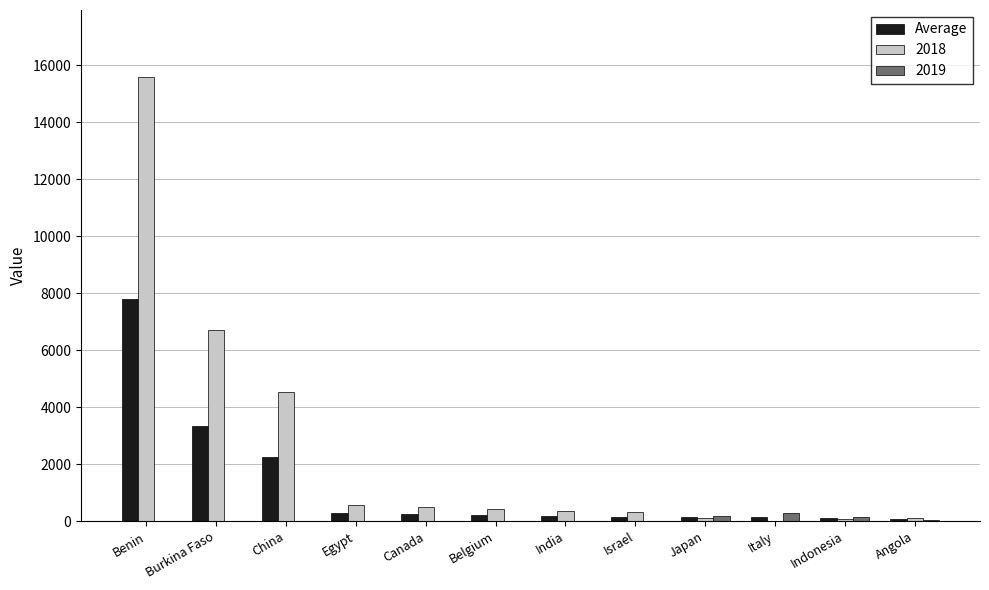

What is the greatest value displayed?

15600.0